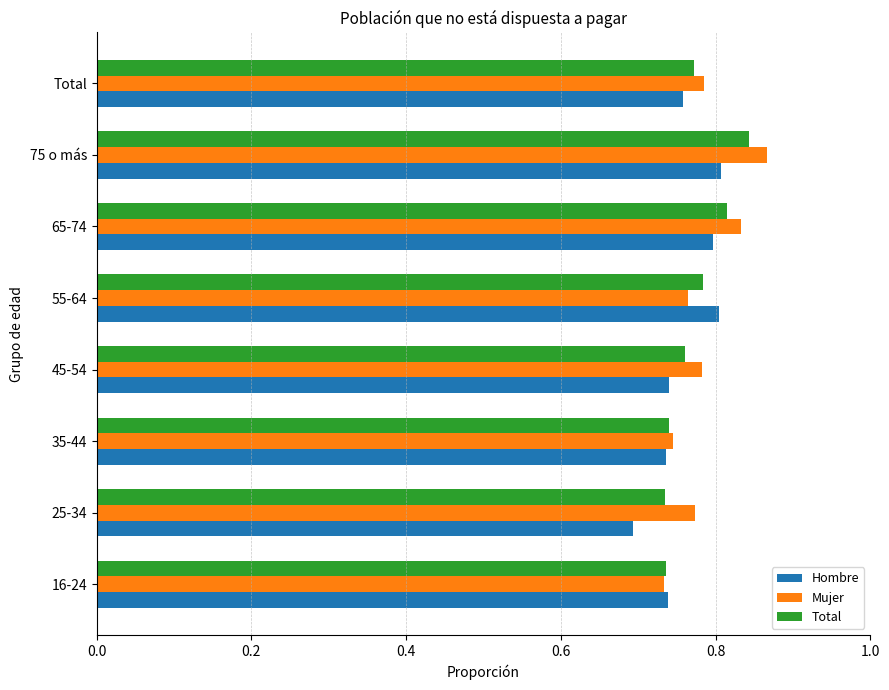

Between 16-24 and 65-74, which series saw the biggest shift?

Mujer